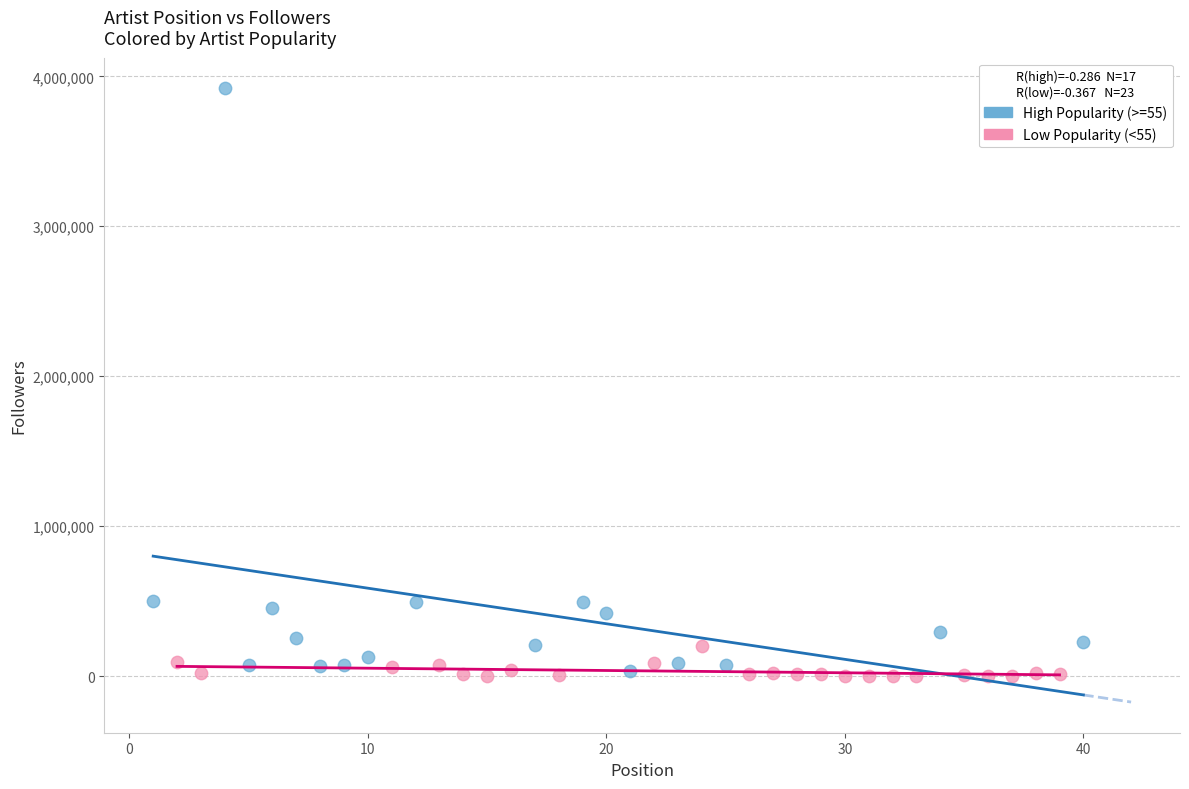

What are all the series names shown in the legend?

High Popularity (>=55), Low Popularity (<55)